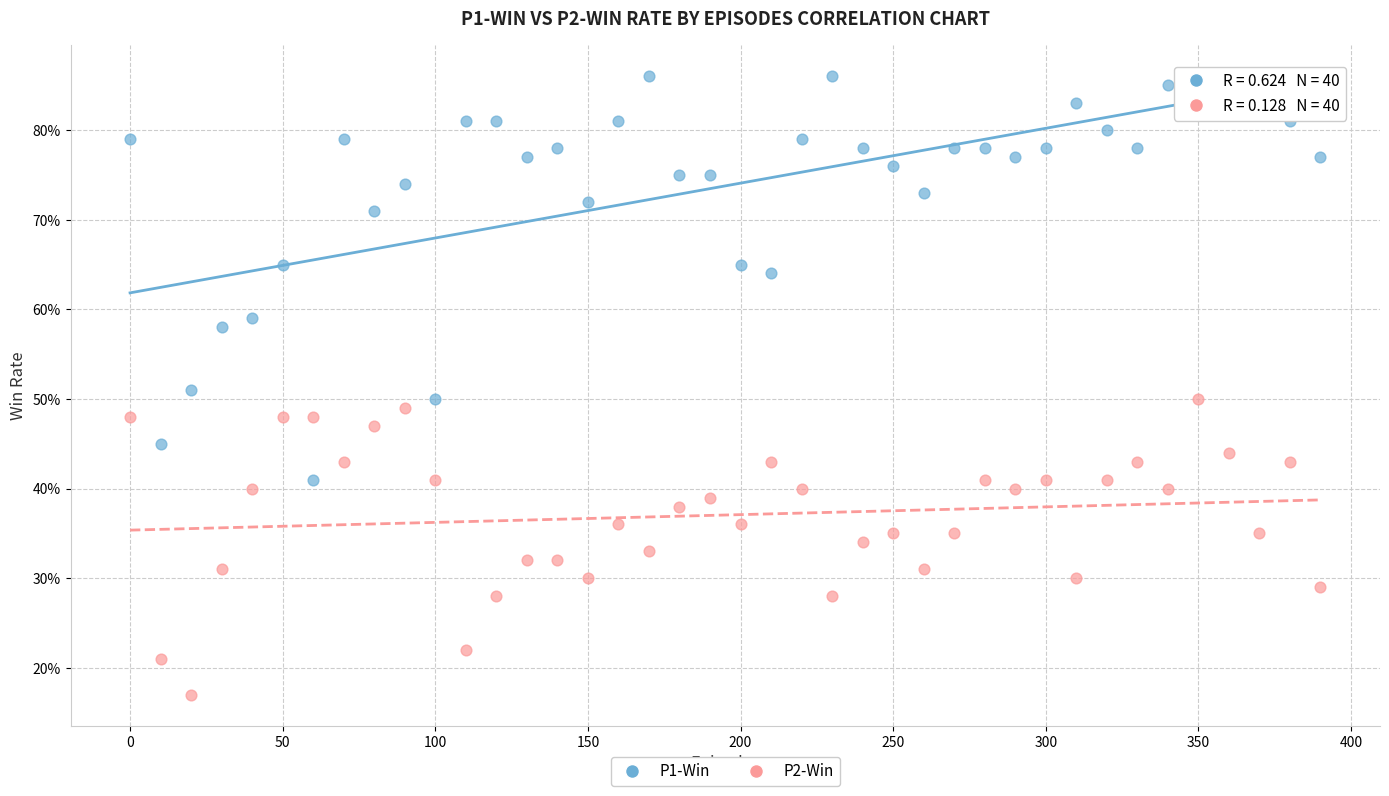

Which series reaches the maximum Y coordinate?

P1-Win